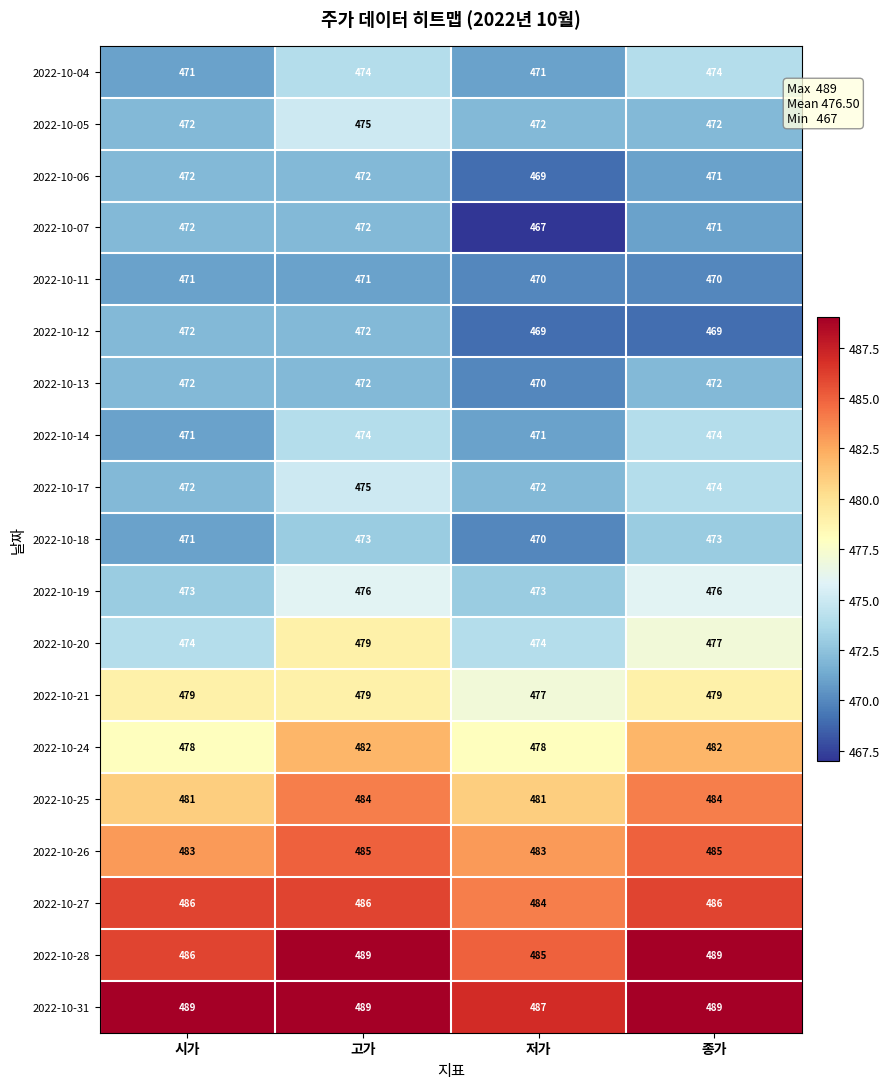

Between 시가 and 저가, which series saw the biggest shift?

2022-10-07